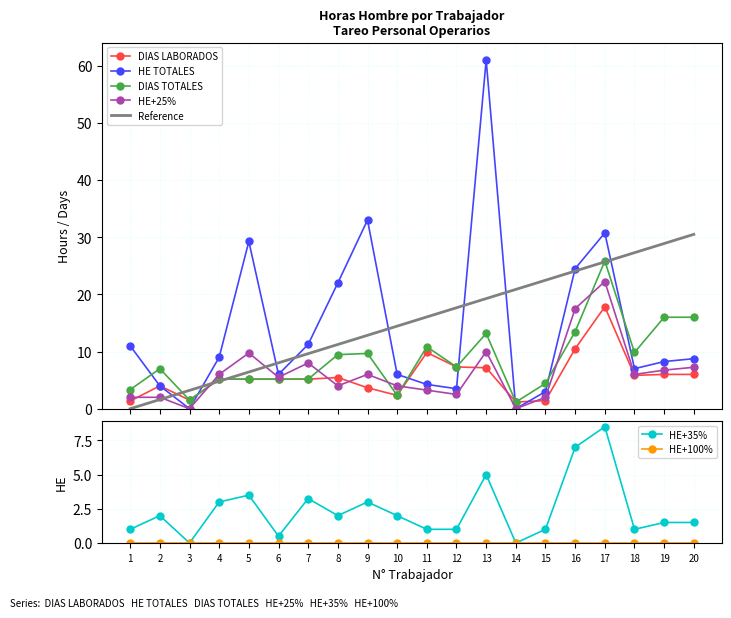

At which label does DIAS TOTALES reach its peak?

17